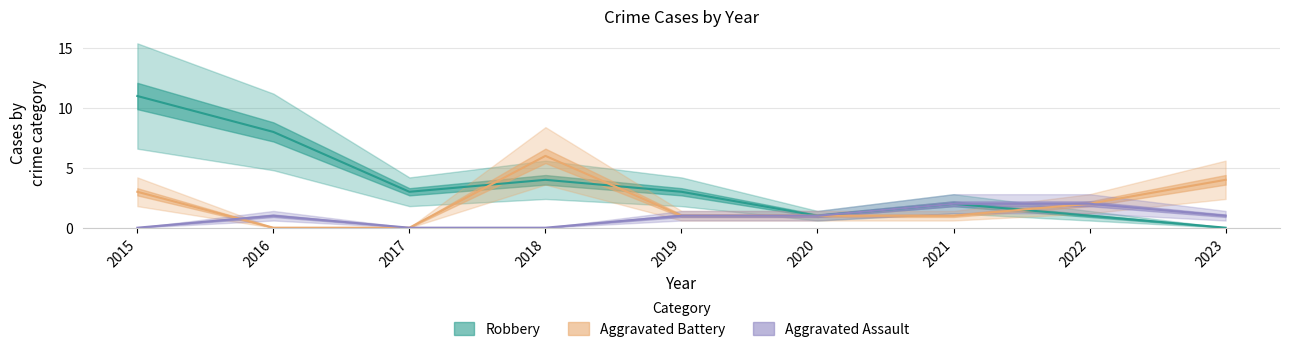

True or false: Aggravated Assault and Robbery cross at least once.

False